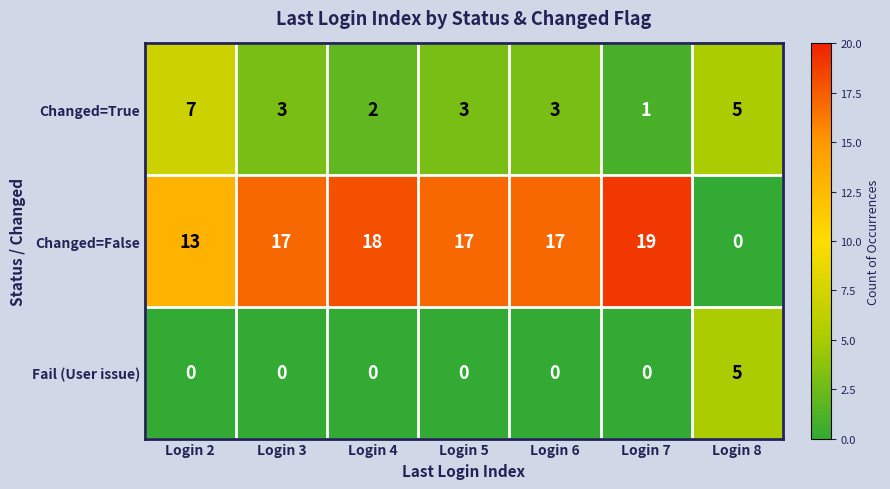

What is the maximum value shown in the chart?

19